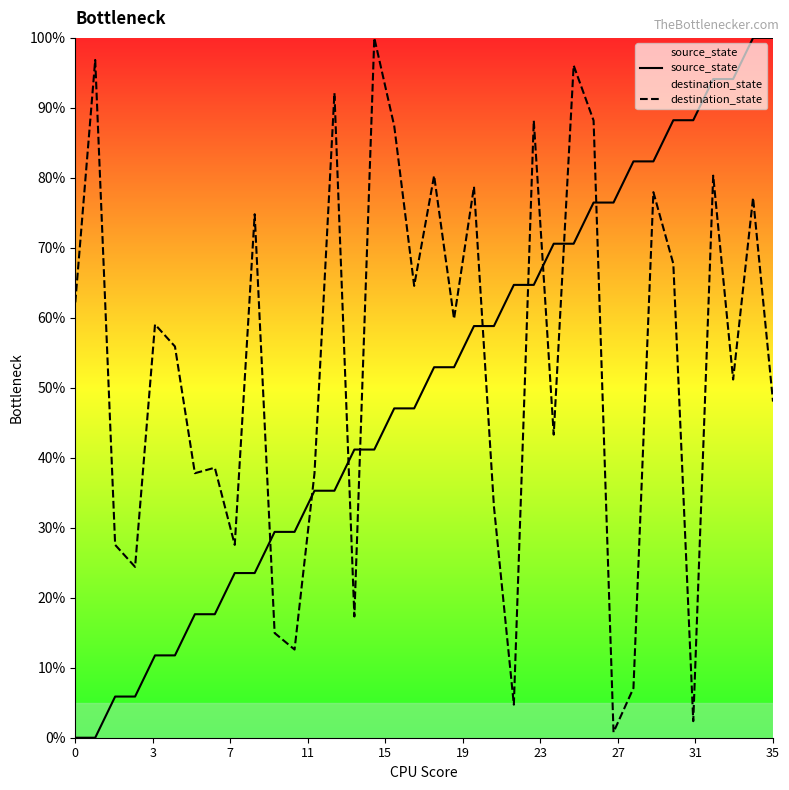

Which series contains the lowest Y value?

source_state